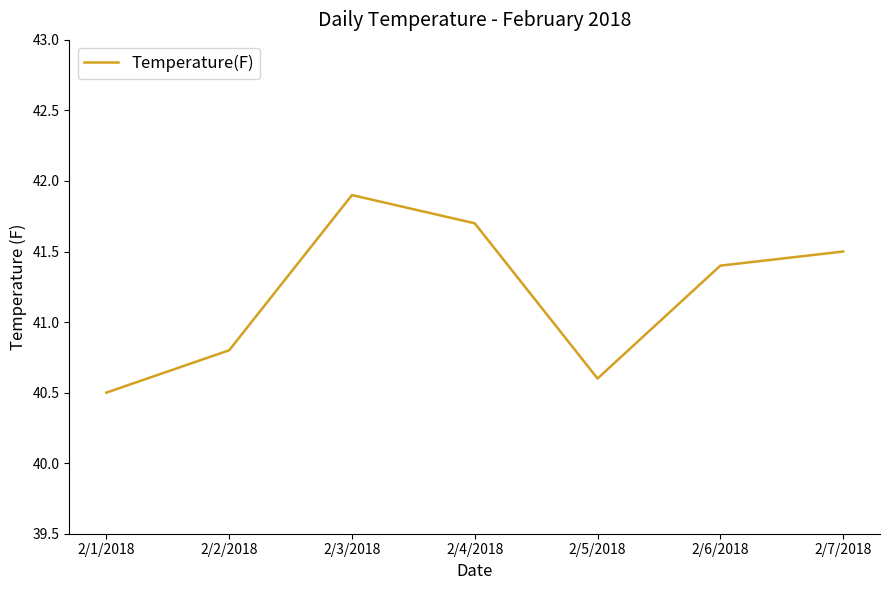

What is the minimum value shown in the chart?

40.5